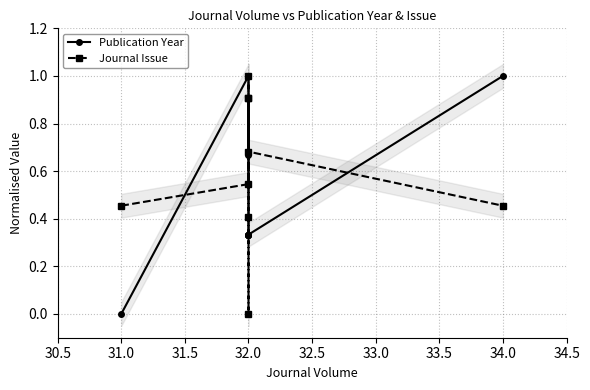

Is the value of Publication Year at 32.0 greater than the value of Journal Issue at 32.0?

Yes